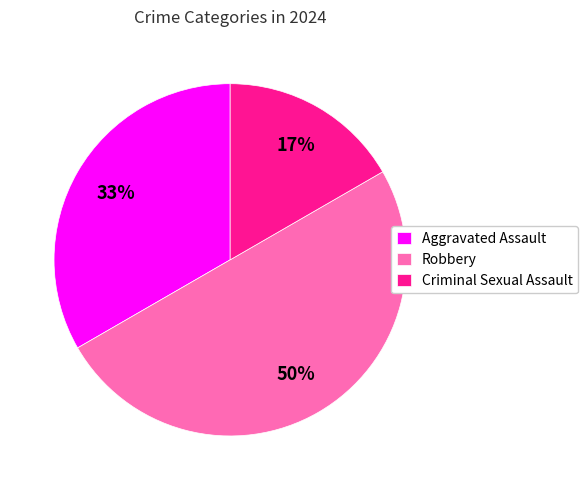

Rank the categories by value from highest to lowest.

Robbery, Aggravated Assault, Criminal Sexual Assault